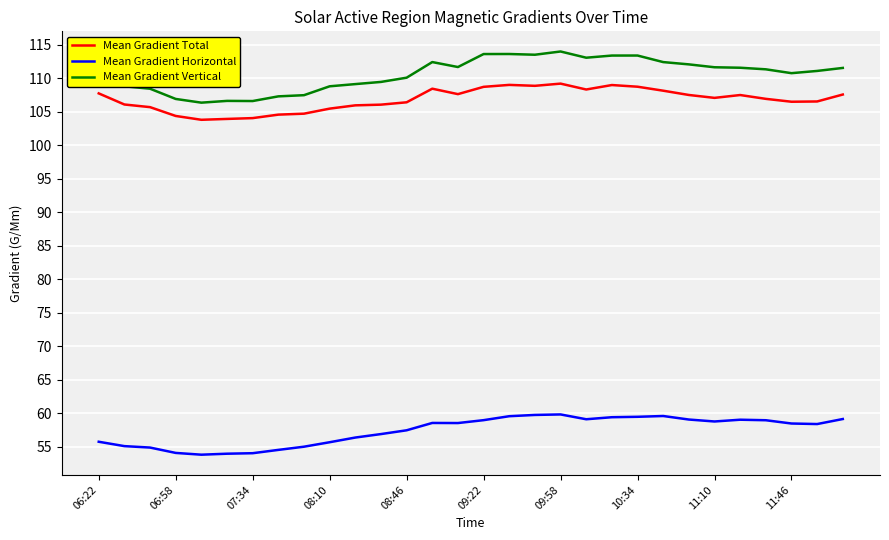

What is the lowest value of the Mean Gradient Vertical series?

106.3